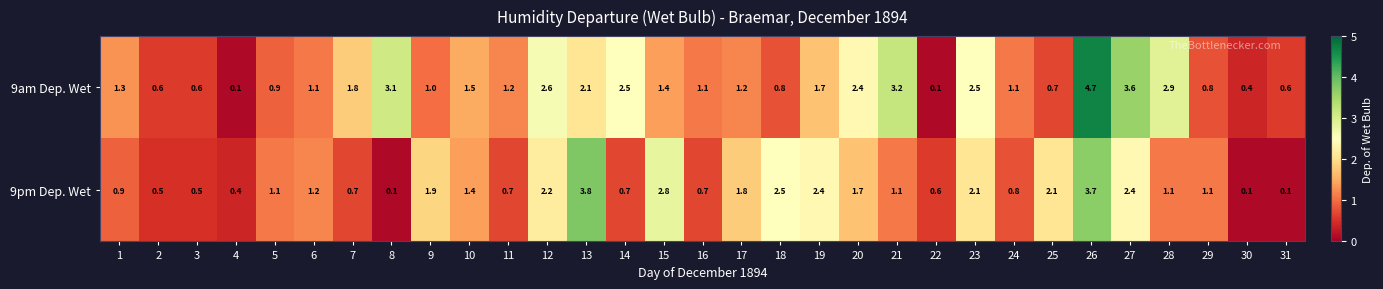

List the series in order of their overall mean, lowest first.

9pm Dep. Wet, 9am Dep. Wet